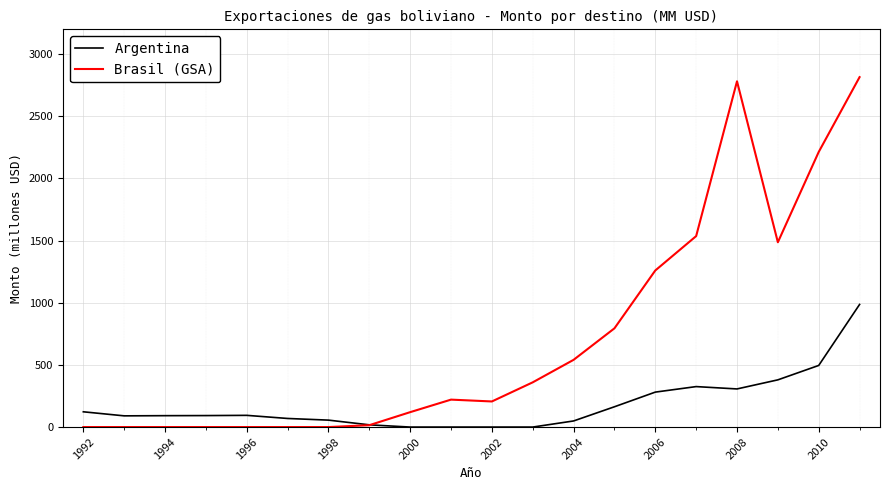

List the series in order of their peak value, highest first.

Brasil (GSA), Argentina